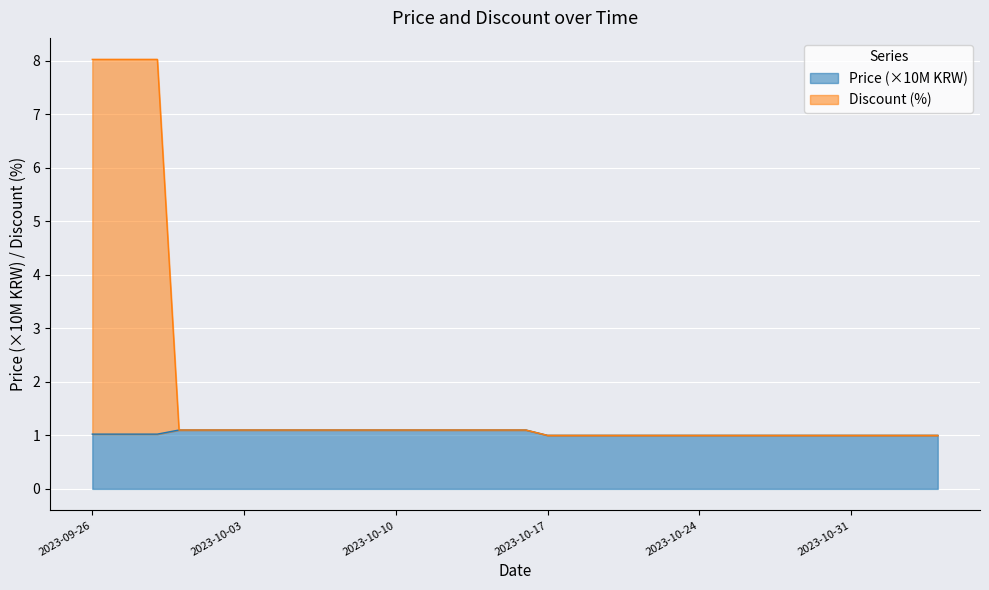

At how many categories does at least one series exceed 3?

4